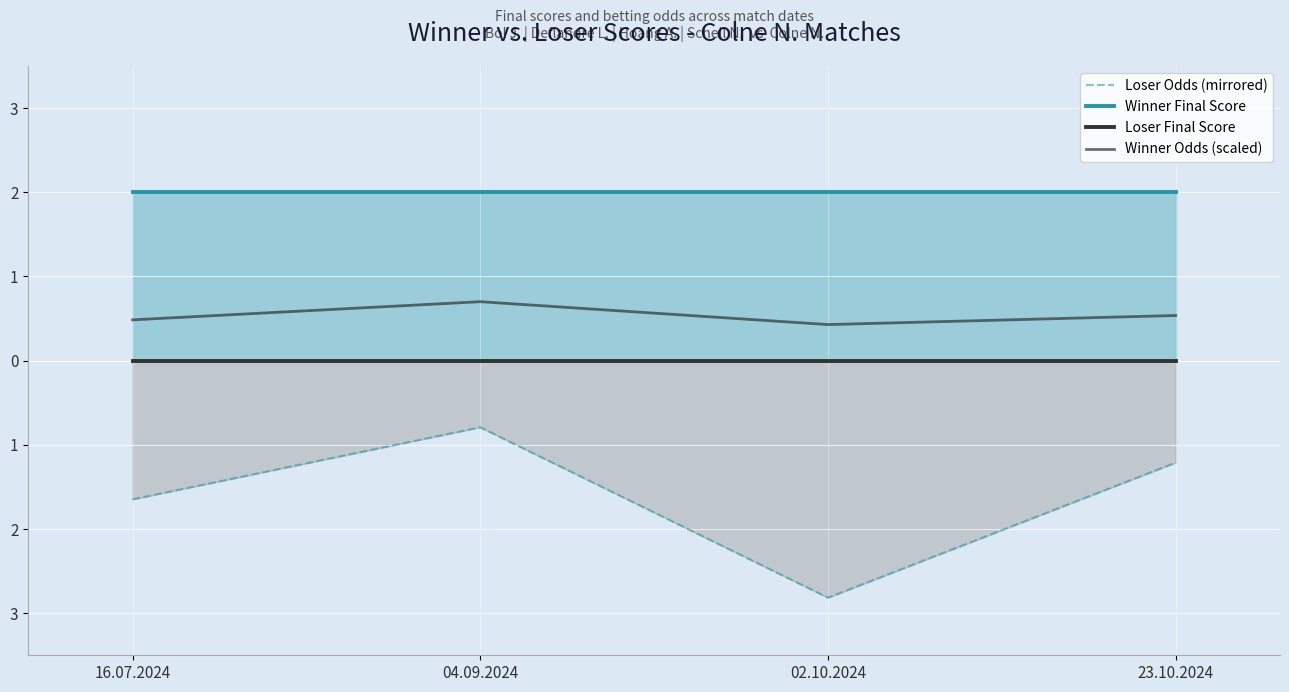

What is the label of the 4th point from the left?

23.10.2024